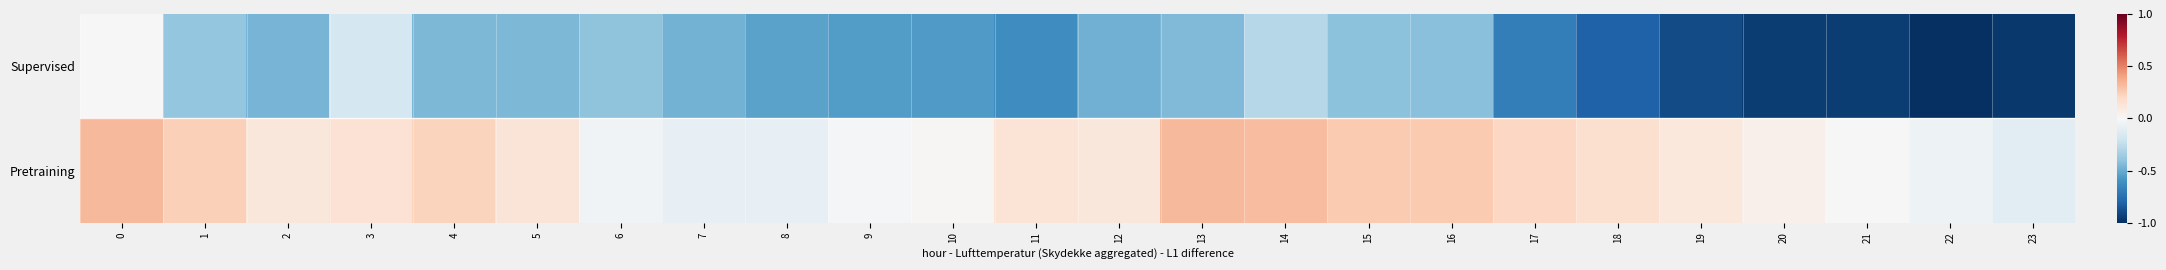

Count the number of categories in the chart.

24